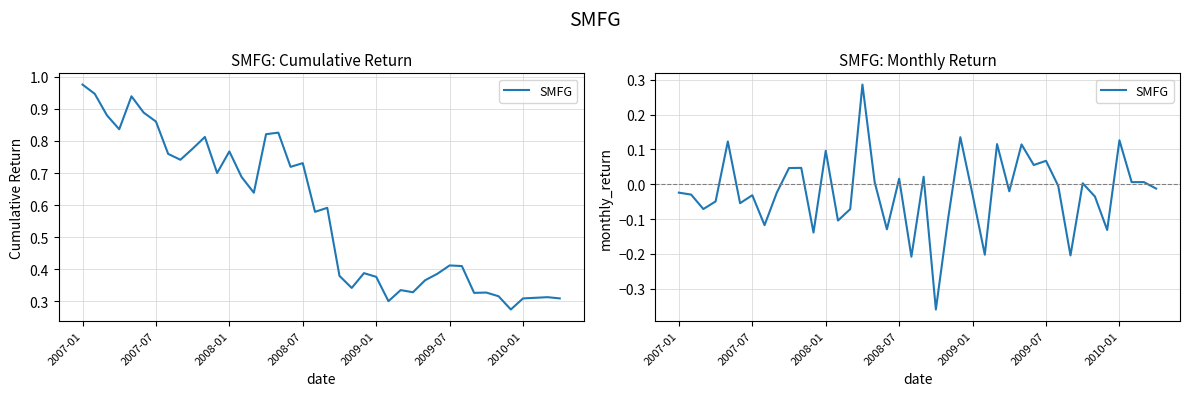

Is this an area chart (filled region under the line)?

No